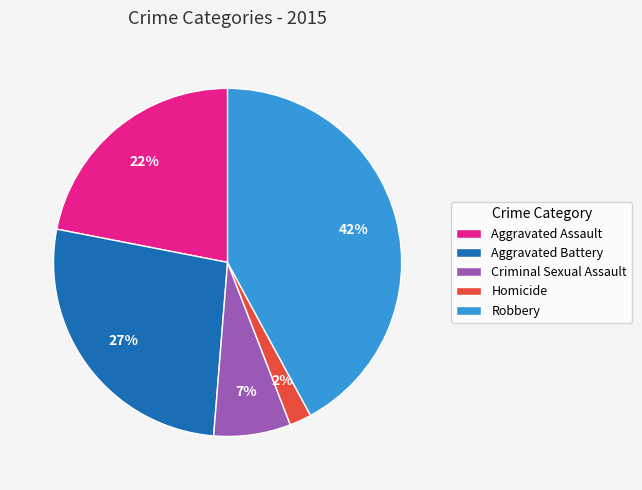

Does Criminal Sexual Assault represent more than half of the total?

No